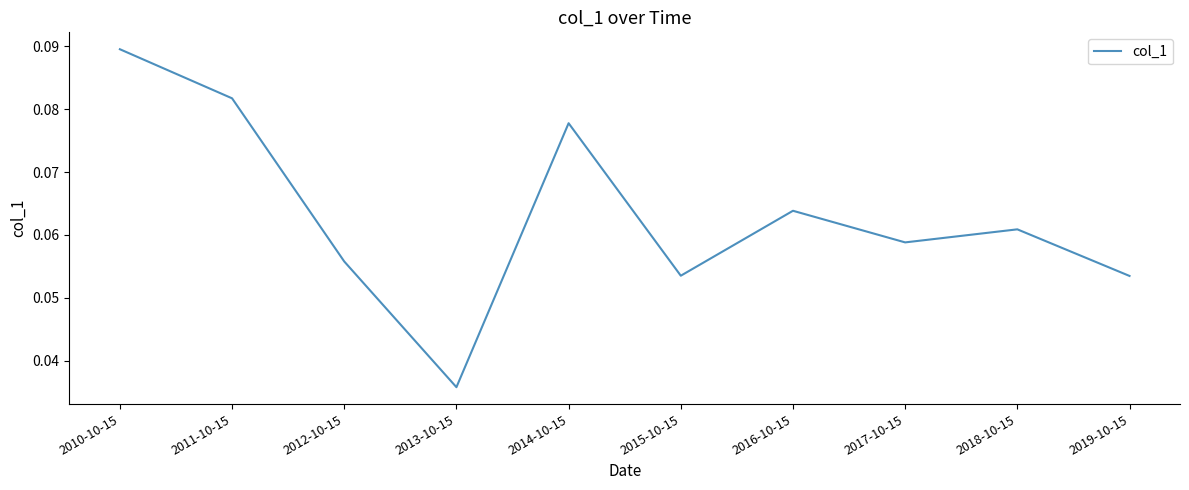

The value at 2016-10-15 is 0.0. True or false?

False